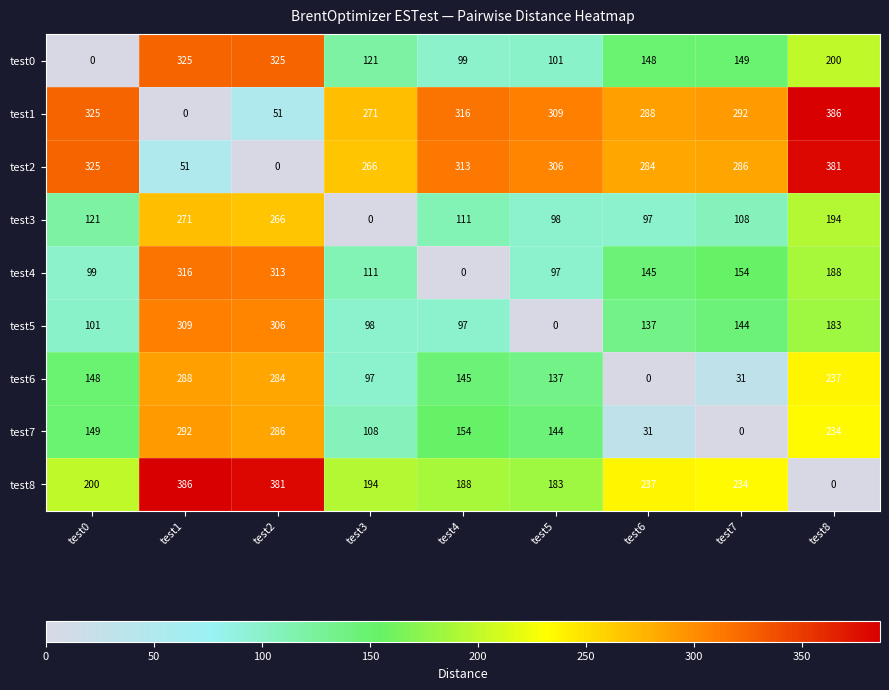

Which category has the lowest value in the test2 series?

test2